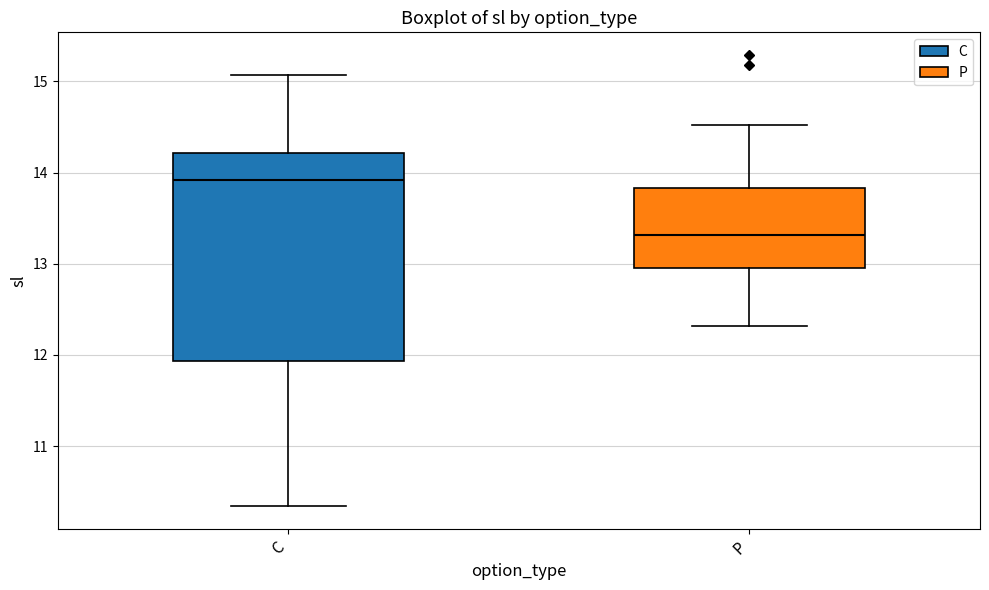

Which box's median line is the lowest?

P